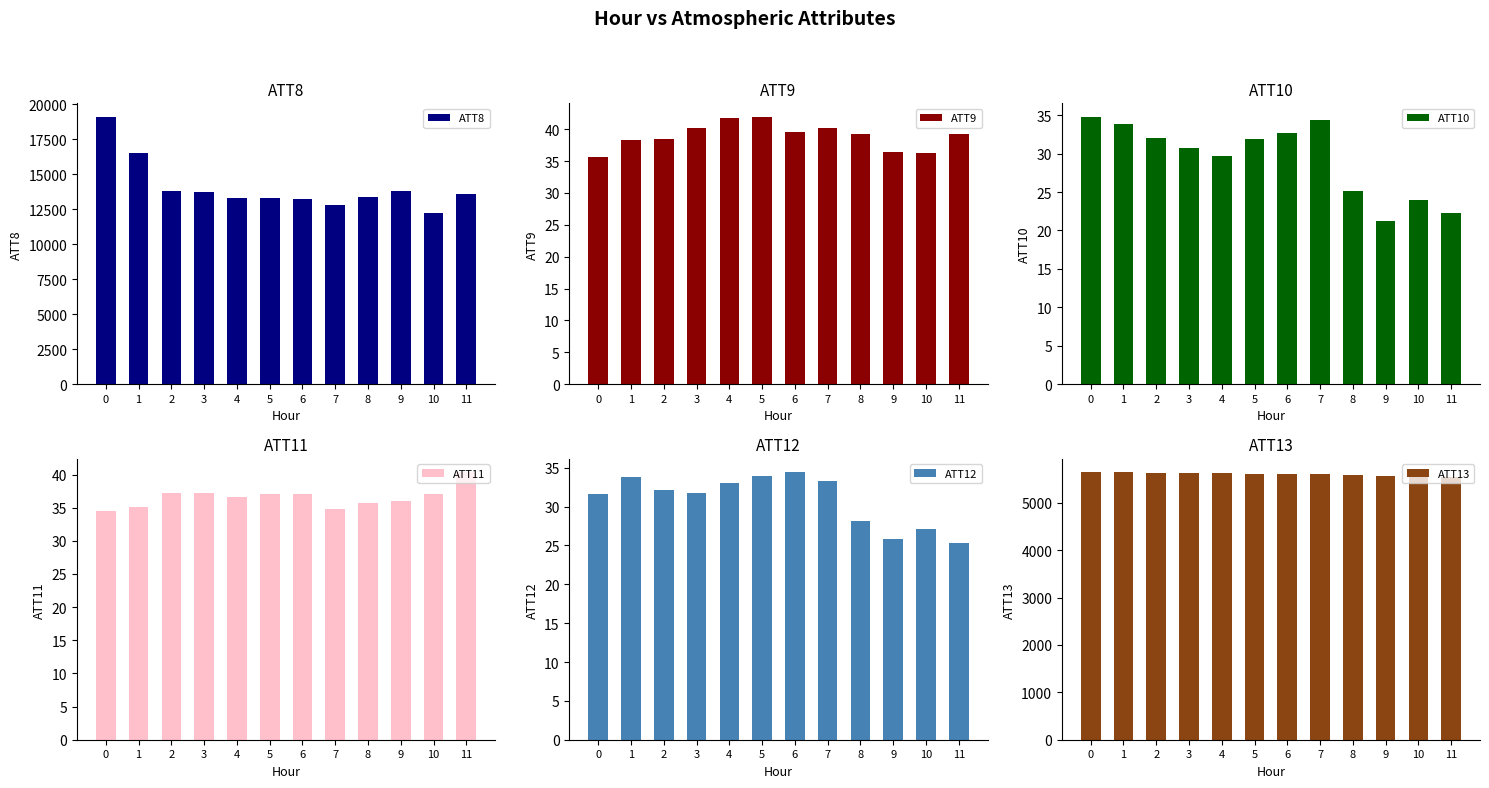

Rank the series by their maximum value, from highest to lowest.

ATT8, ATT13, ATT9, ATT11, ATT10, ATT12